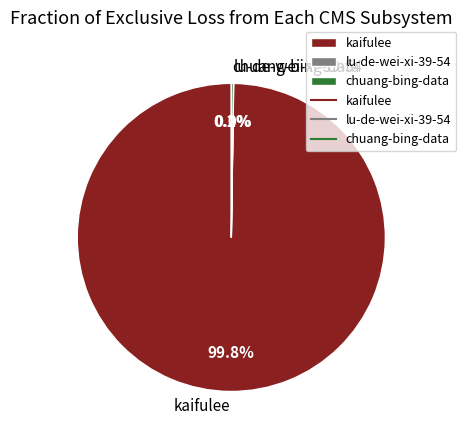

To the nearest percent, what is the average slice percentage?

33%